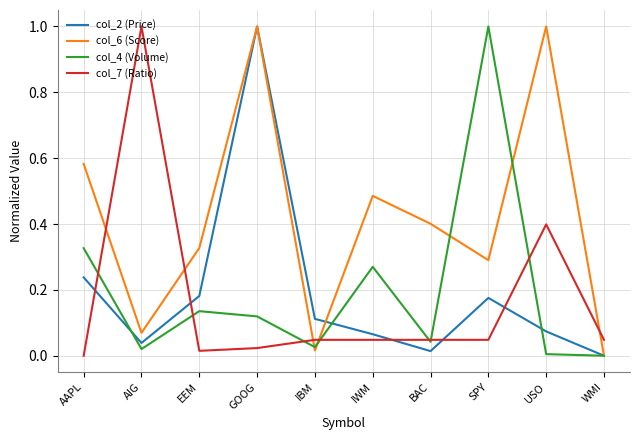

The value of col_7 (Ratio) at AAPL is 0.5. True or false?

False